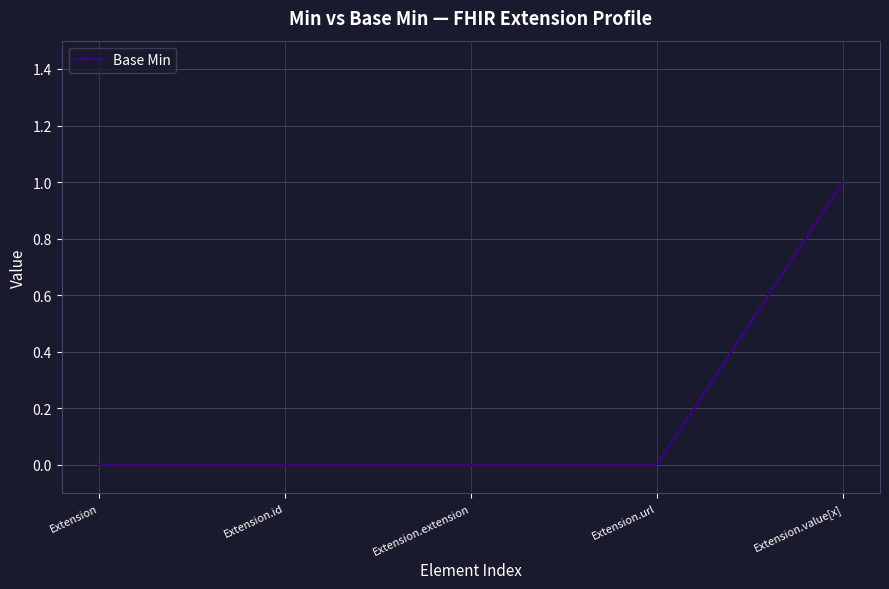

Is it true that the value at Extension is 0?

True